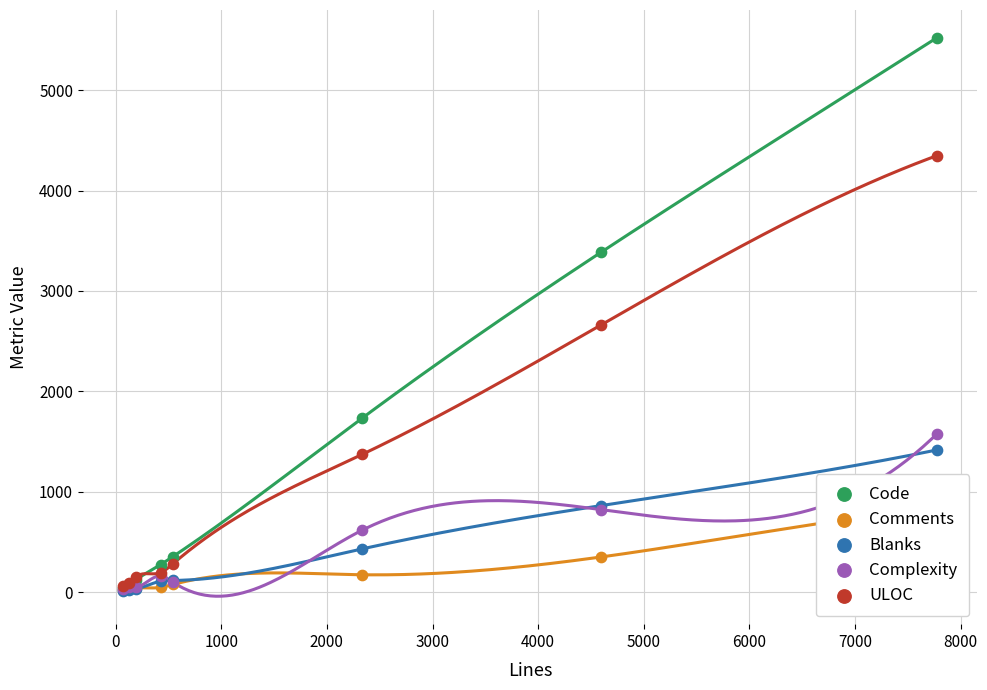

What are all the series names shown in the legend?

Code, Comments, Blanks, Complexity, ULOC